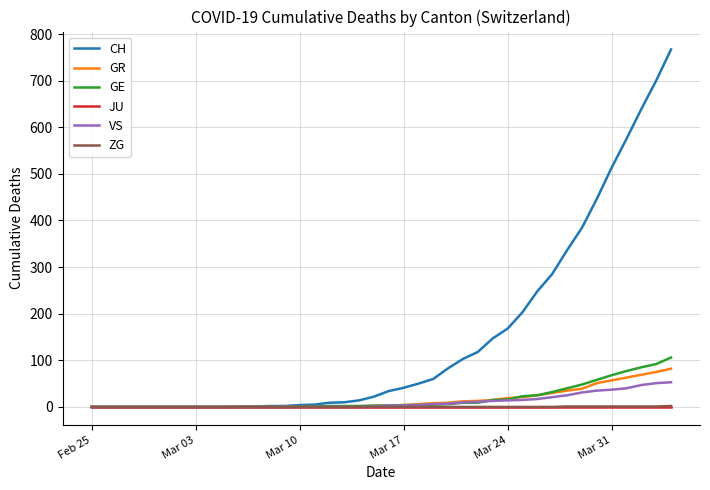

Is this an area chart (filled region under the line)?

No